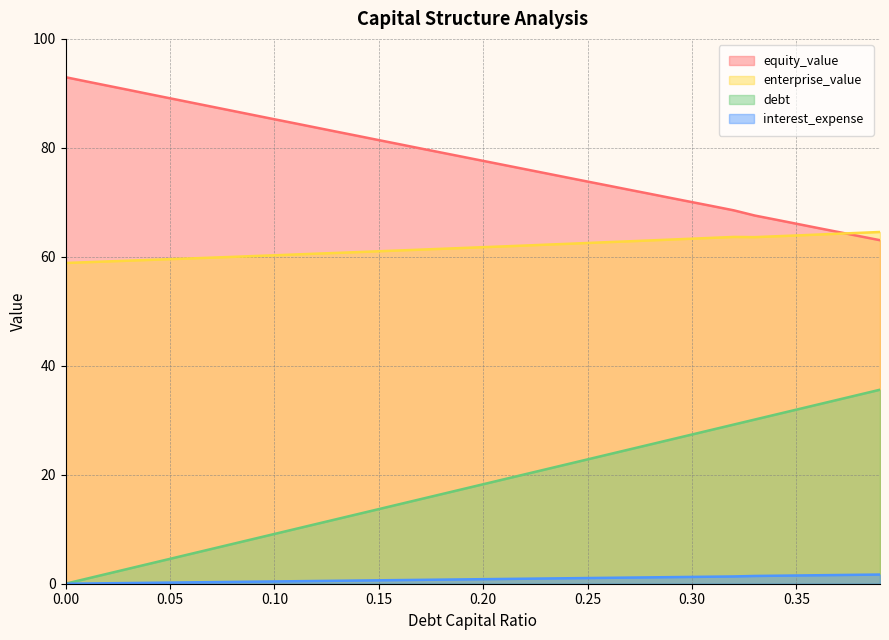

What is the sum of all interest_expense values?

32.9